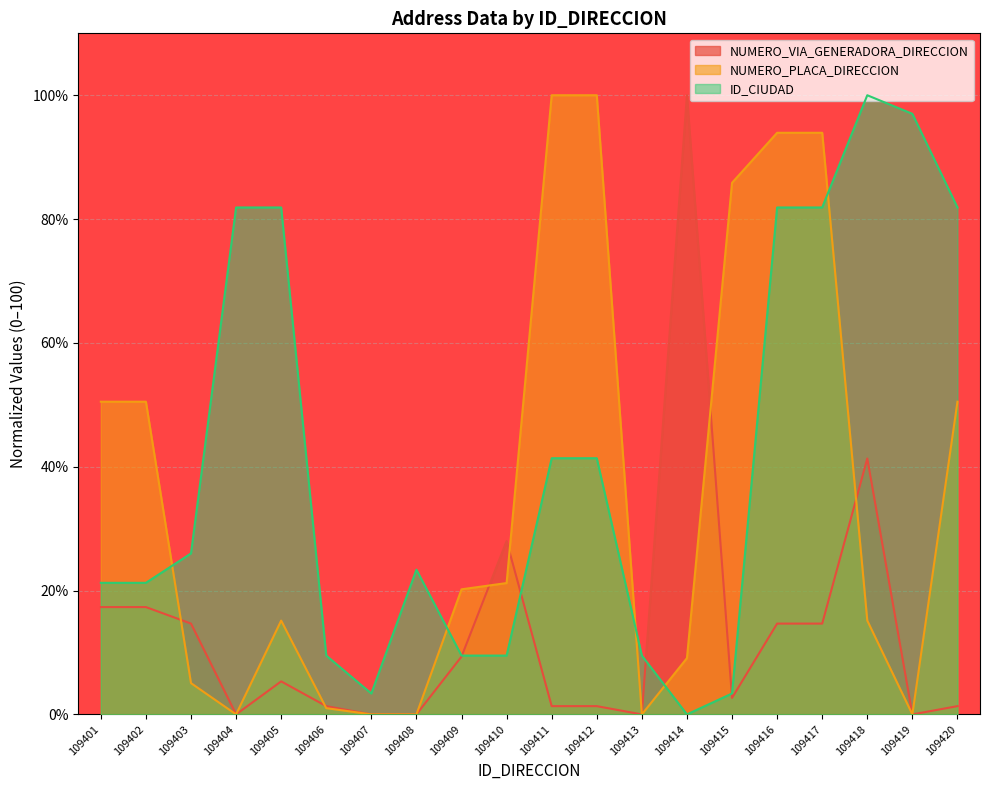

At which category is the sum across all series the highest?

109416